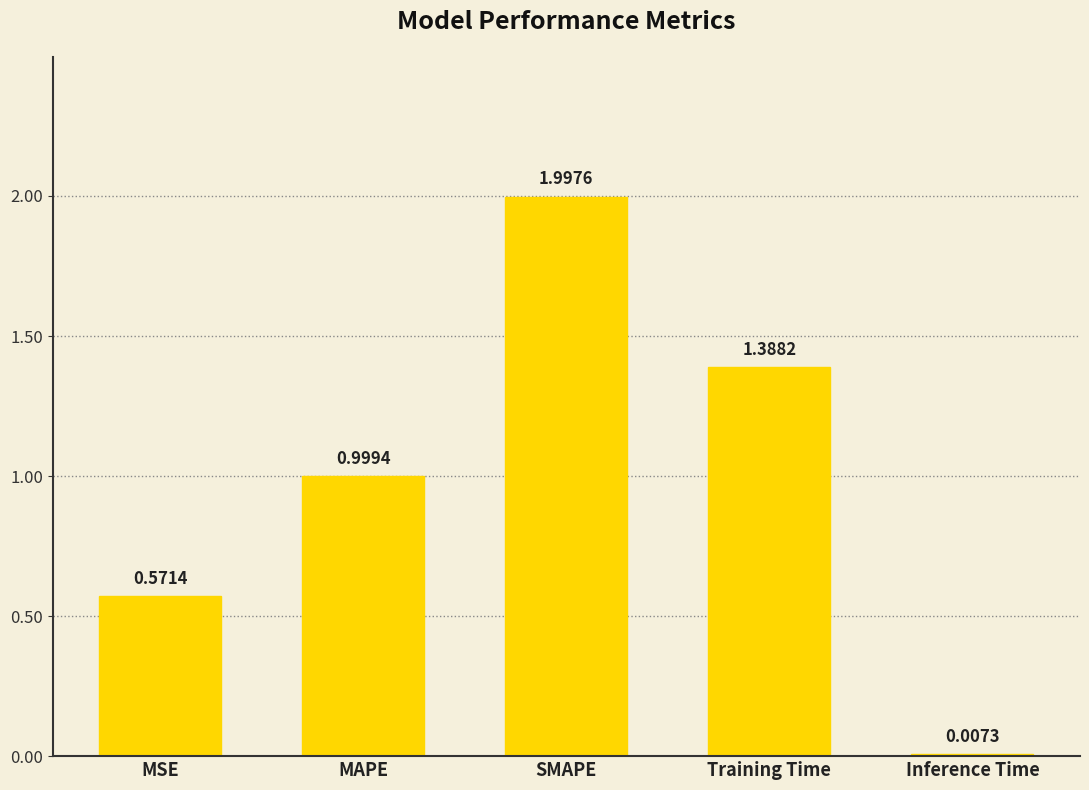

At which category does the chart reach its peak across all series?

SMAPE